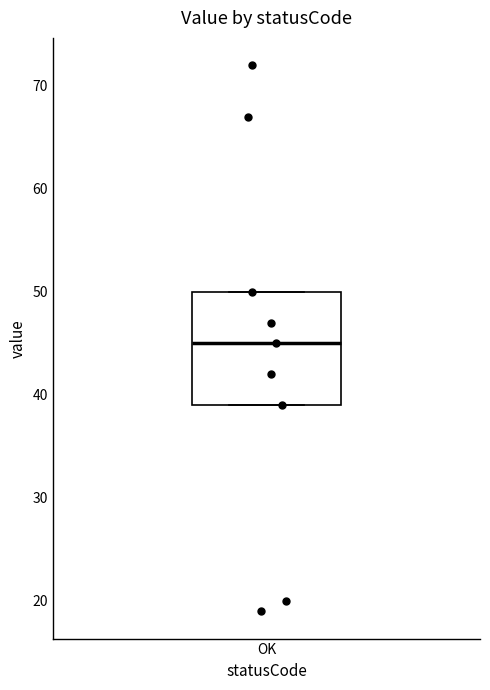

Read this box plot against the y-axis: the position of the median line, the range covered by the box, and the ends of both whiskers. The values are not printed on the chart, so give them approximately, as read against the axis.

median 45, box 39 to 50, whiskers 39 to 50